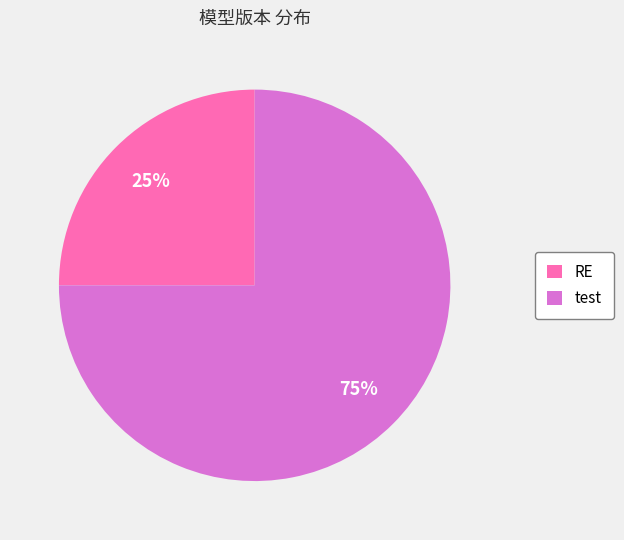

To the nearest percent, what percentage of the pie is test?

75%